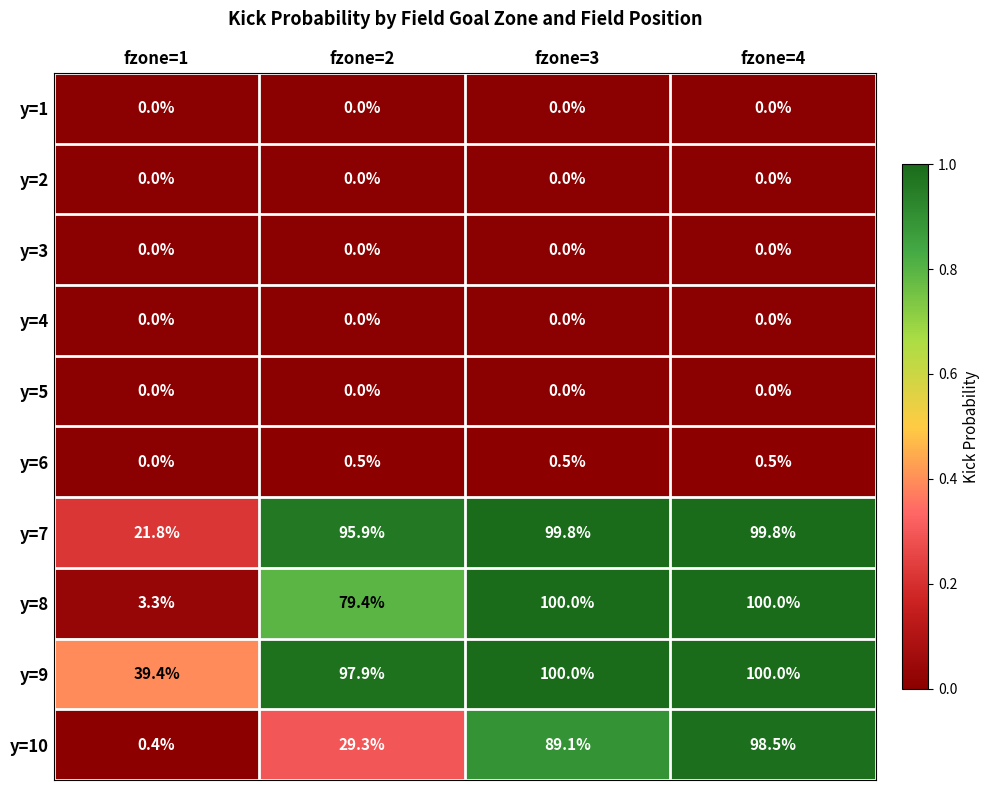

What is the maximum value for y=10?

98.5